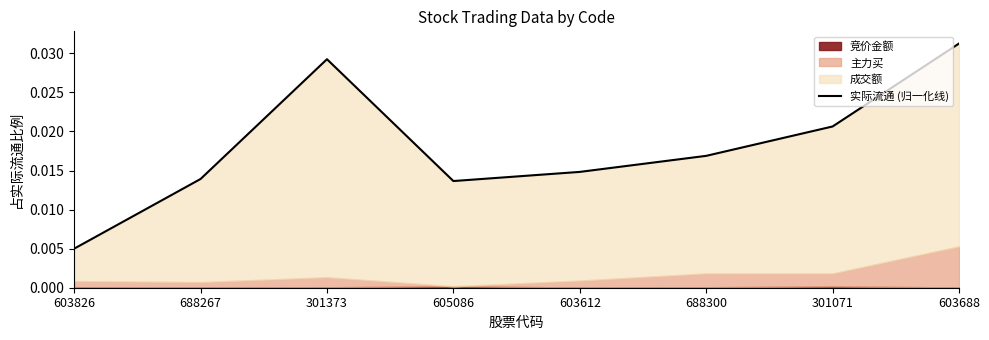

What is the label of the 8th point from the right?

603826